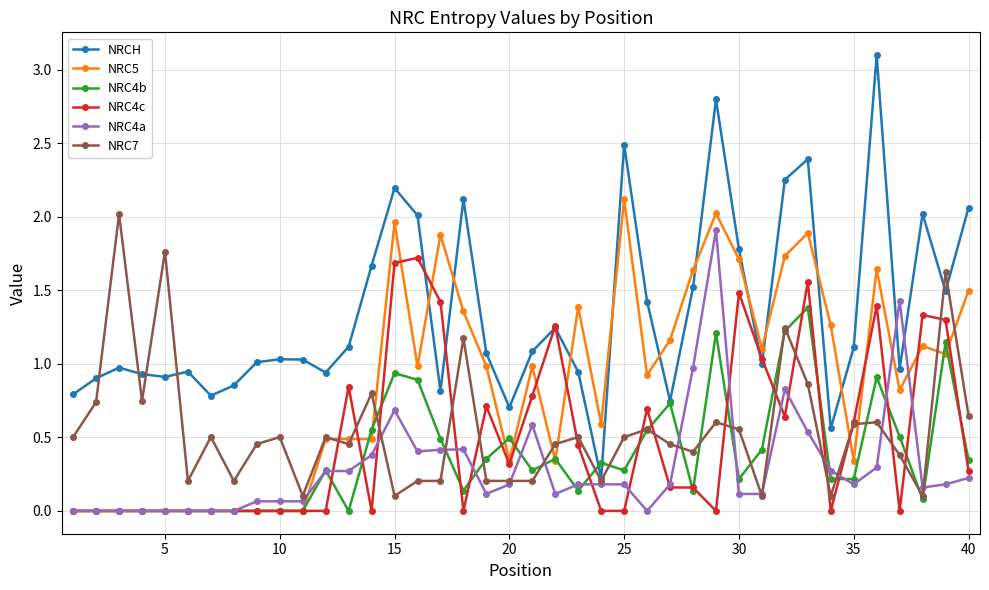

In NRCH, how many points are higher than both neighbors (excluding endpoints)?

11